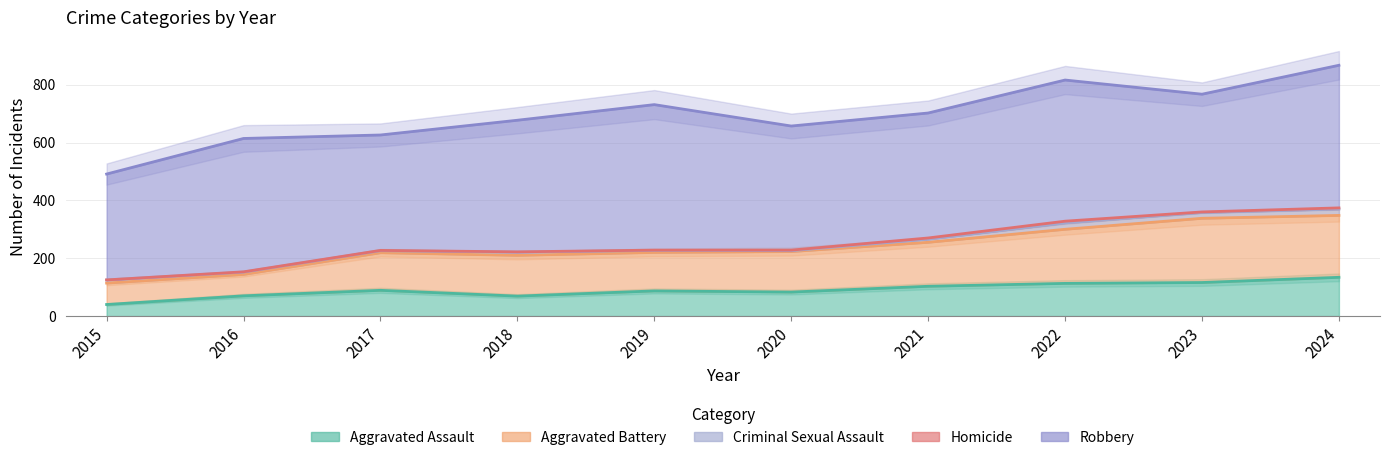

Which label corresponds to the largest value in the chart?

2024